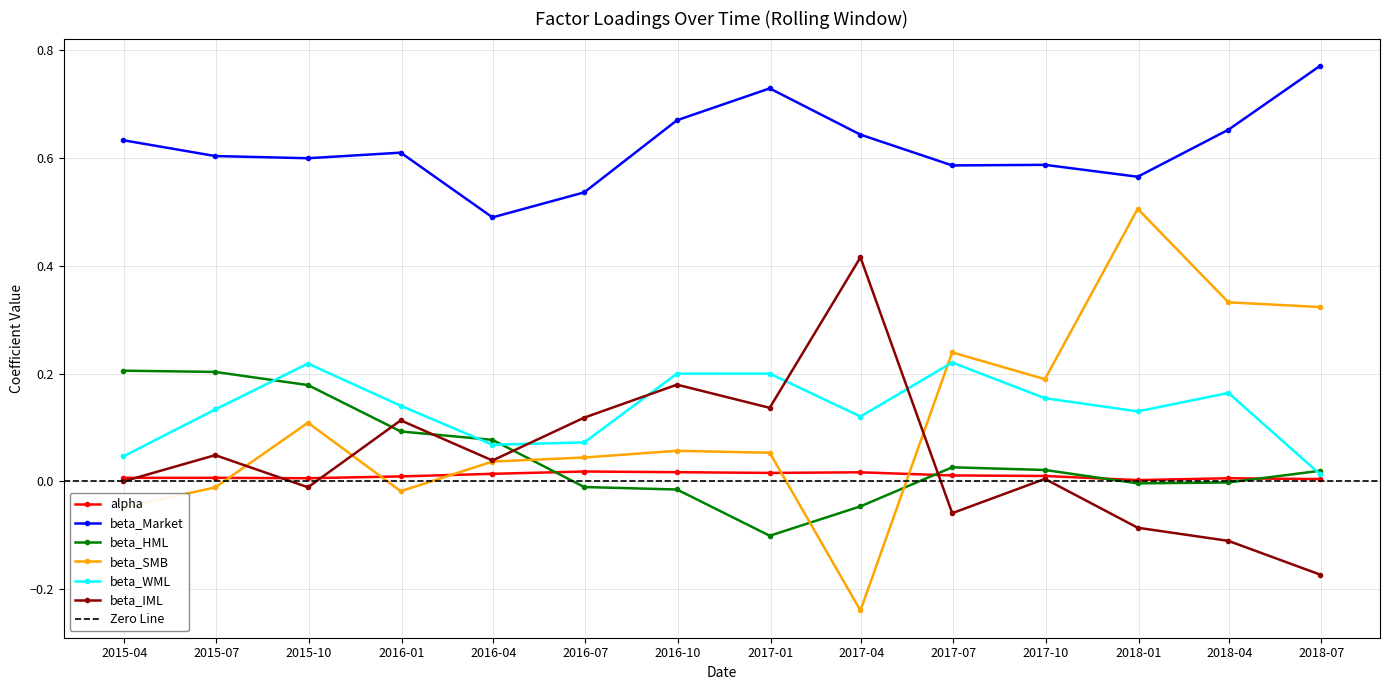

What is the maximum value for beta_HML?

0.2